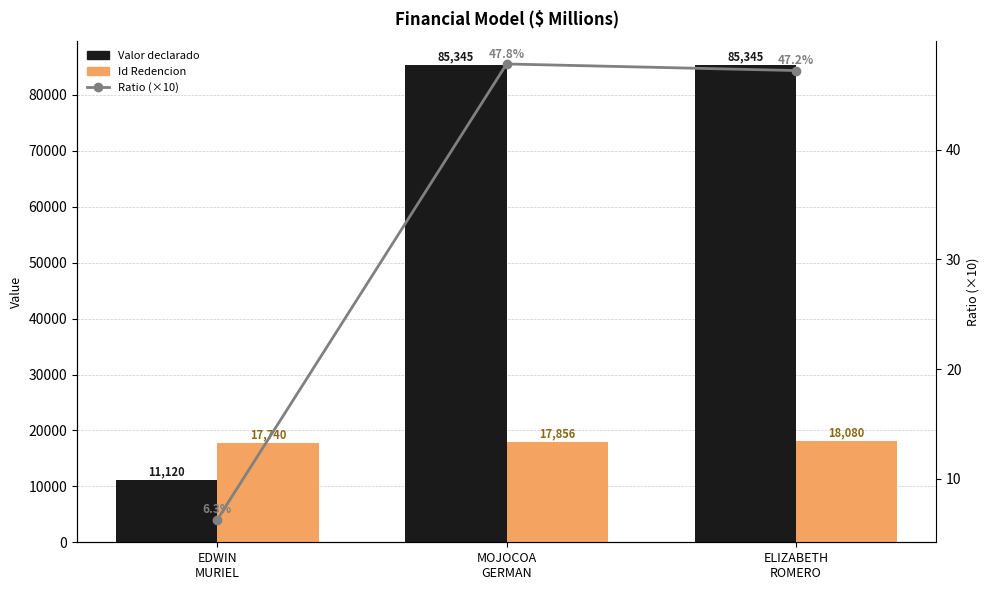

Reading right to left, extract all data points from this chart.

Valor declarado: ELIZABETH
ROMERO=85345.0	MOJOCOA
GERMAN=85345.0	EDWIN
MURIEL=11120.0
Id Redencion: ELIZABETH
ROMERO=18080.0	MOJOCOA
GERMAN=17856.0	EDWIN
MURIEL=17740.0
Ratio (×10): ELIZABETH
ROMERO=47.2	MOJOCOA
GERMAN=47.8	EDWIN
MURIEL=6.3